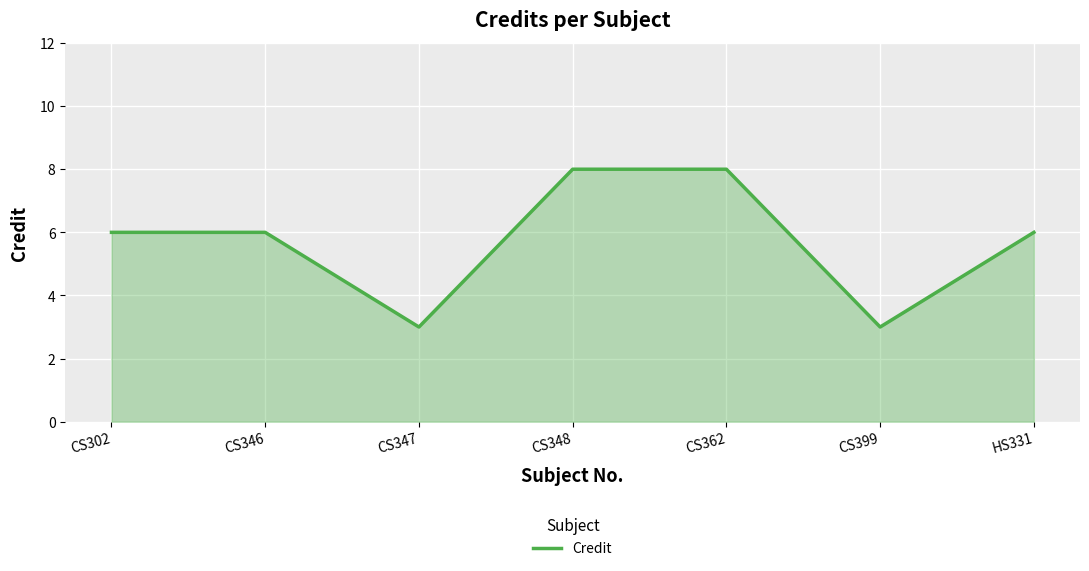

Reading left to right, what are all the values shown in this chart?

CS302=6	CS346=6	CS347=3	CS348=8	CS362=8	CS399=3	HS331=6